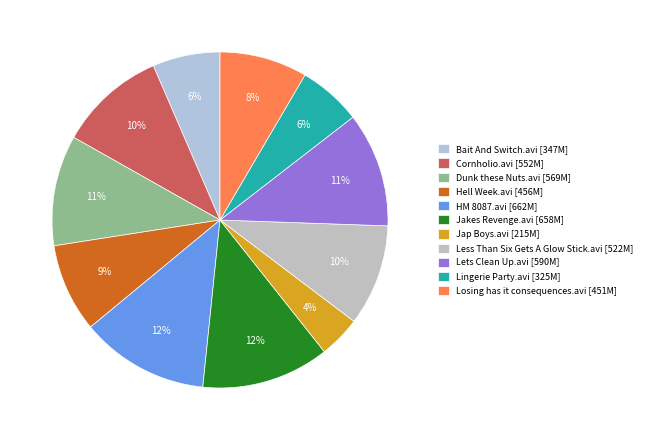

To the nearest percent, what portion does Dunk these Nuts.avi represent?

11%